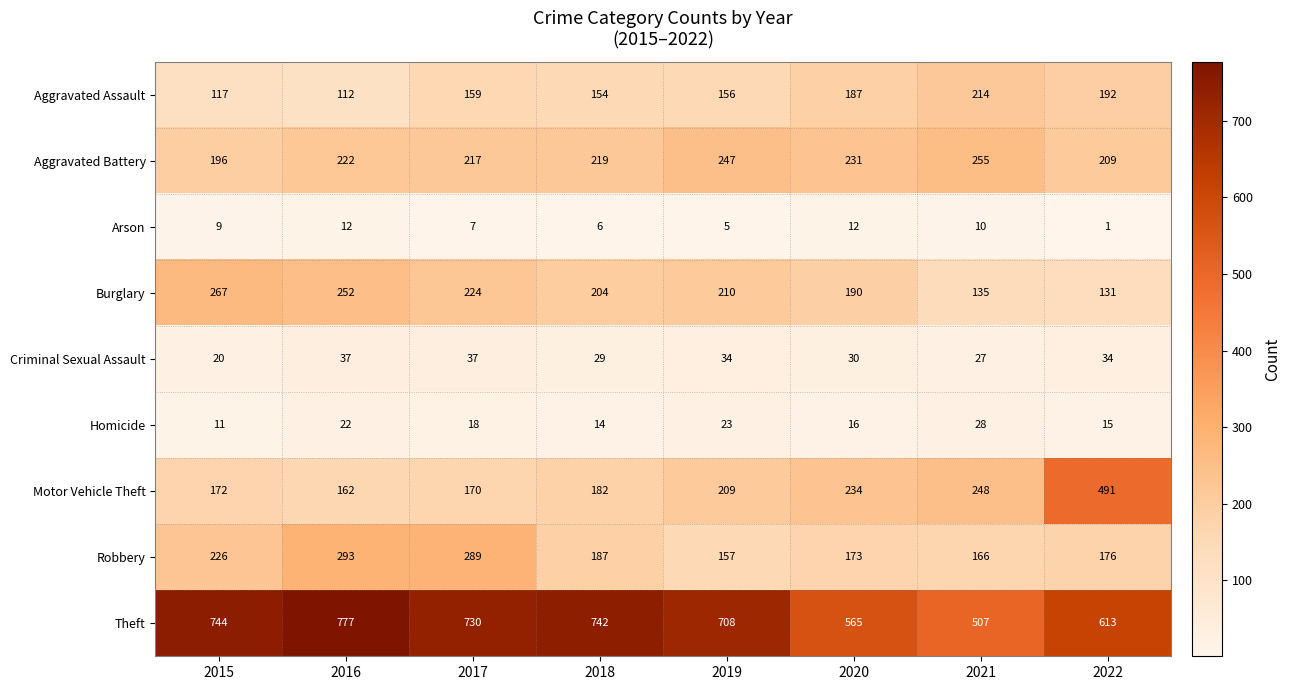

What is the minimum value shown in the chart?

1